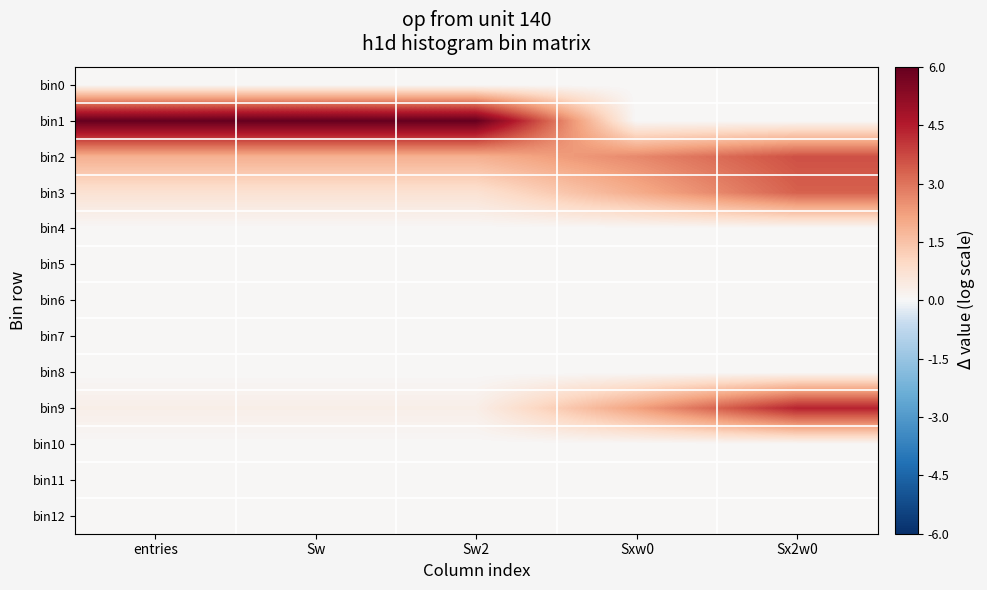

Which series has the largest total across all categories?

bin1